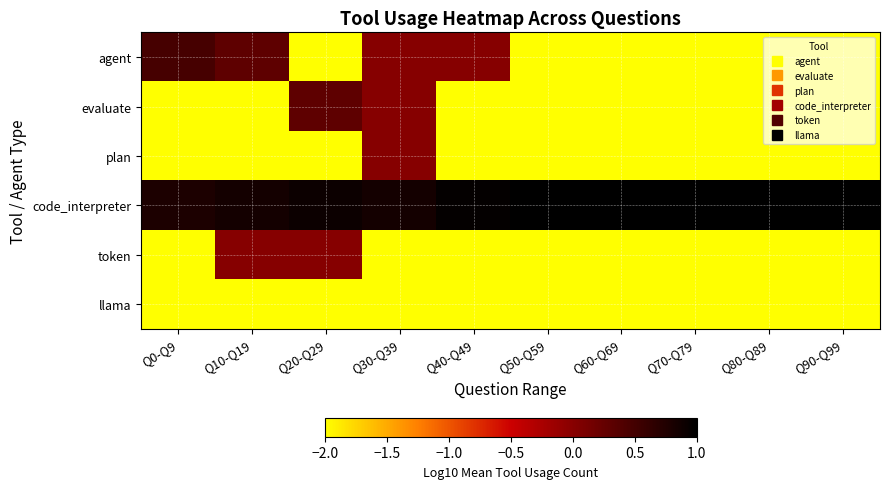

List the series in order of their peak value, lowest first.

llama, plan, token, evaluate, agent, code_interpreter